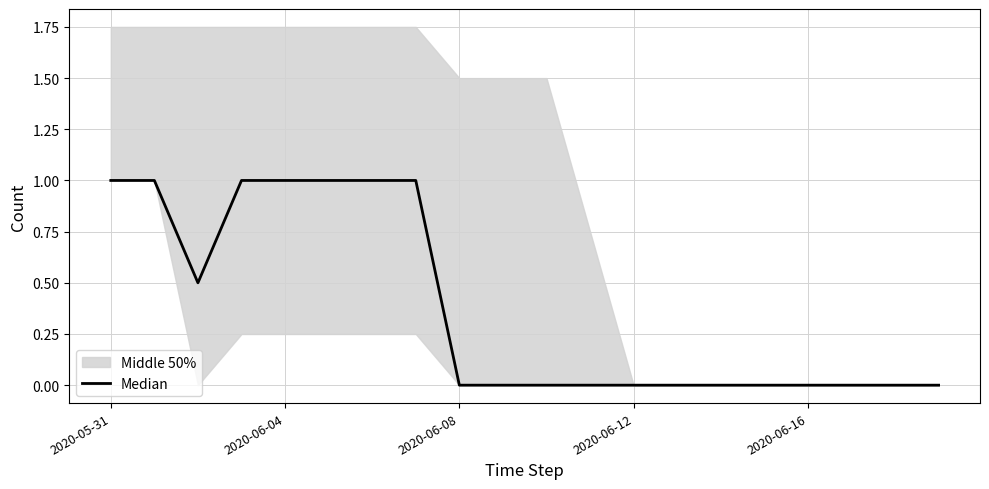

True or false: the data shows 0.0 at 9.

True